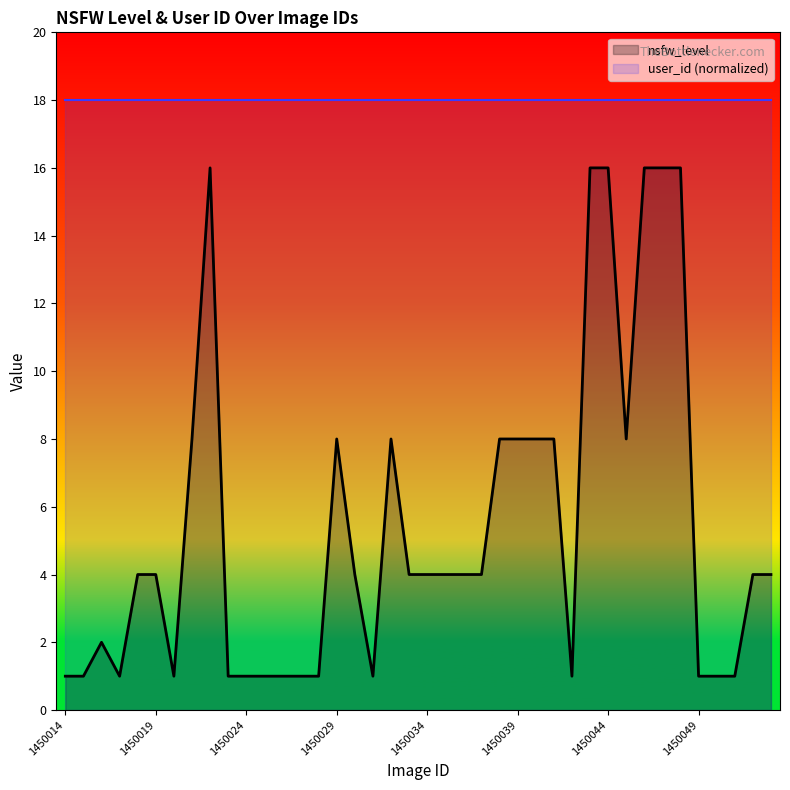

True or false: user_id (normalized) and nsfw_level cross at least once.

False